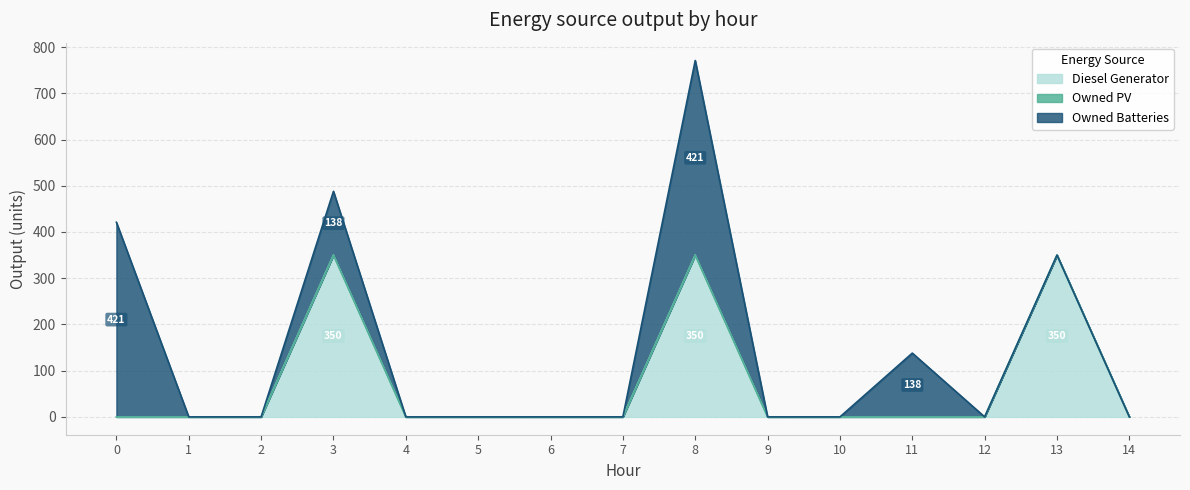

What is the sum of all Diesel Generator values?

1050